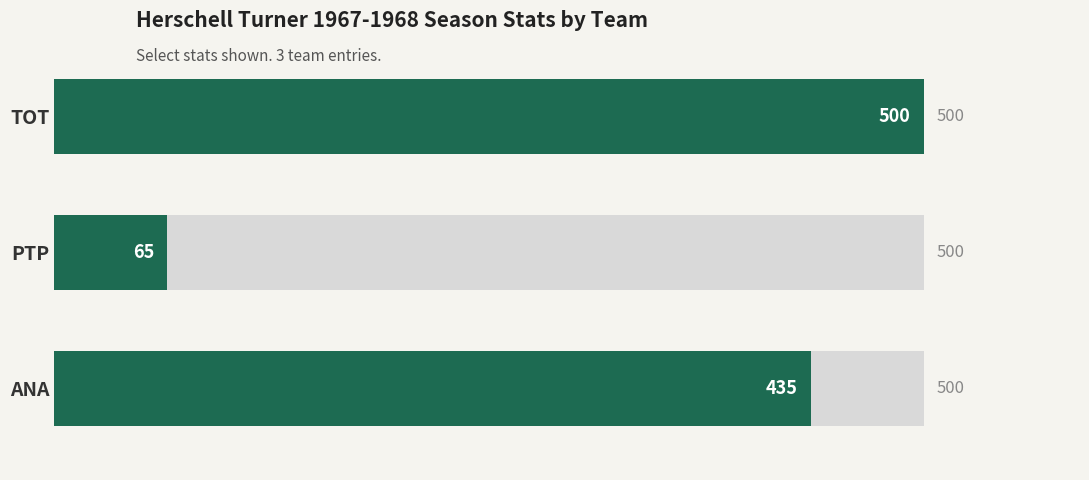

What is the average value?

333